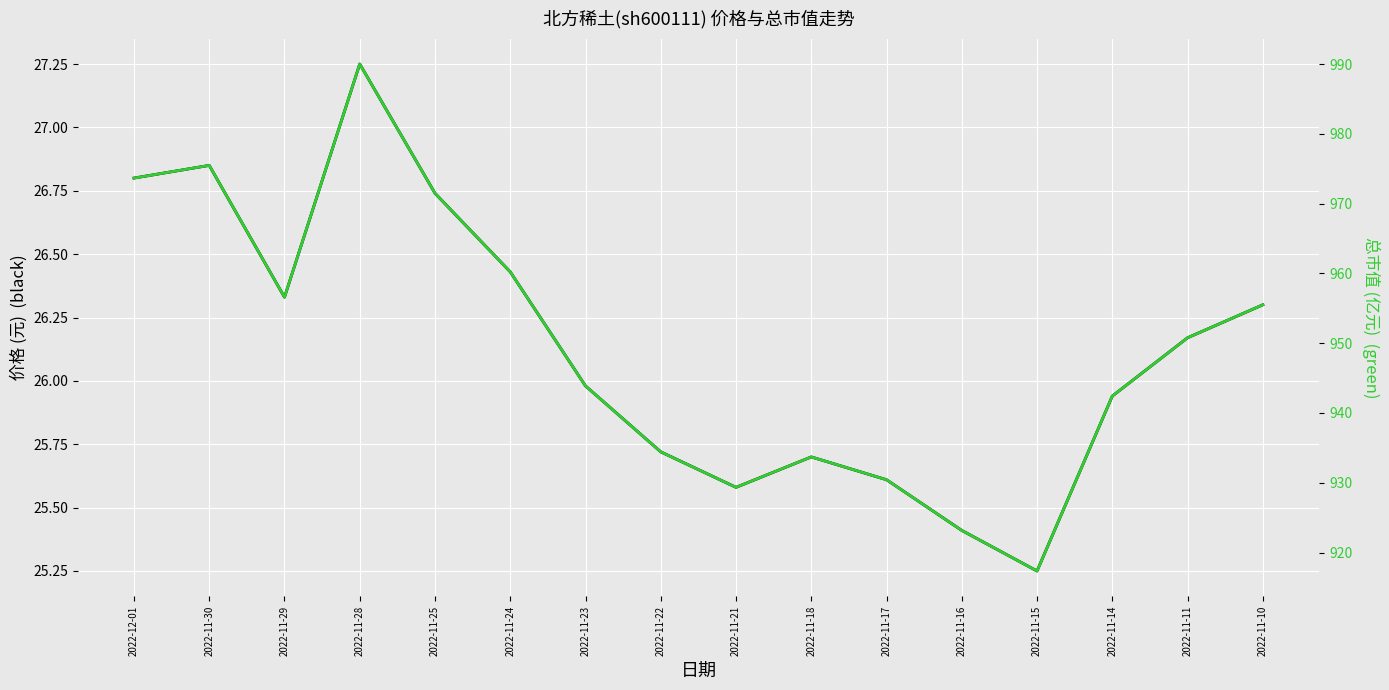

List the labels in order of 价格 value, smallest first.

2022-11-15, 2022-11-16, 2022-11-21, 2022-11-17, 2022-11-18, 2022-11-22, 2022-11-14, 2022-11-23, 2022-11-11, 2022-11-10, 2022-11-29, 2022-11-24, 2022-11-25, 2022-12-01, 2022-11-30, 2022-11-28